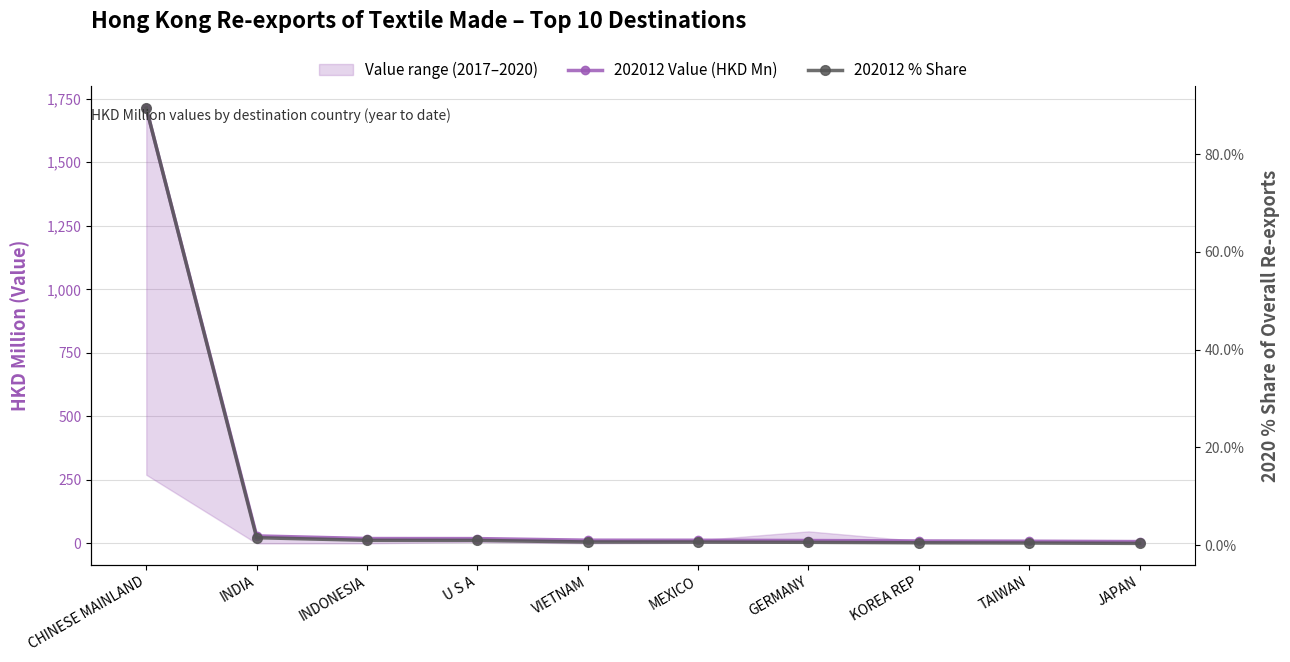

Where does the 202012 Value (HKD Mn) series first go above 12?

CHINESE MAINLAND